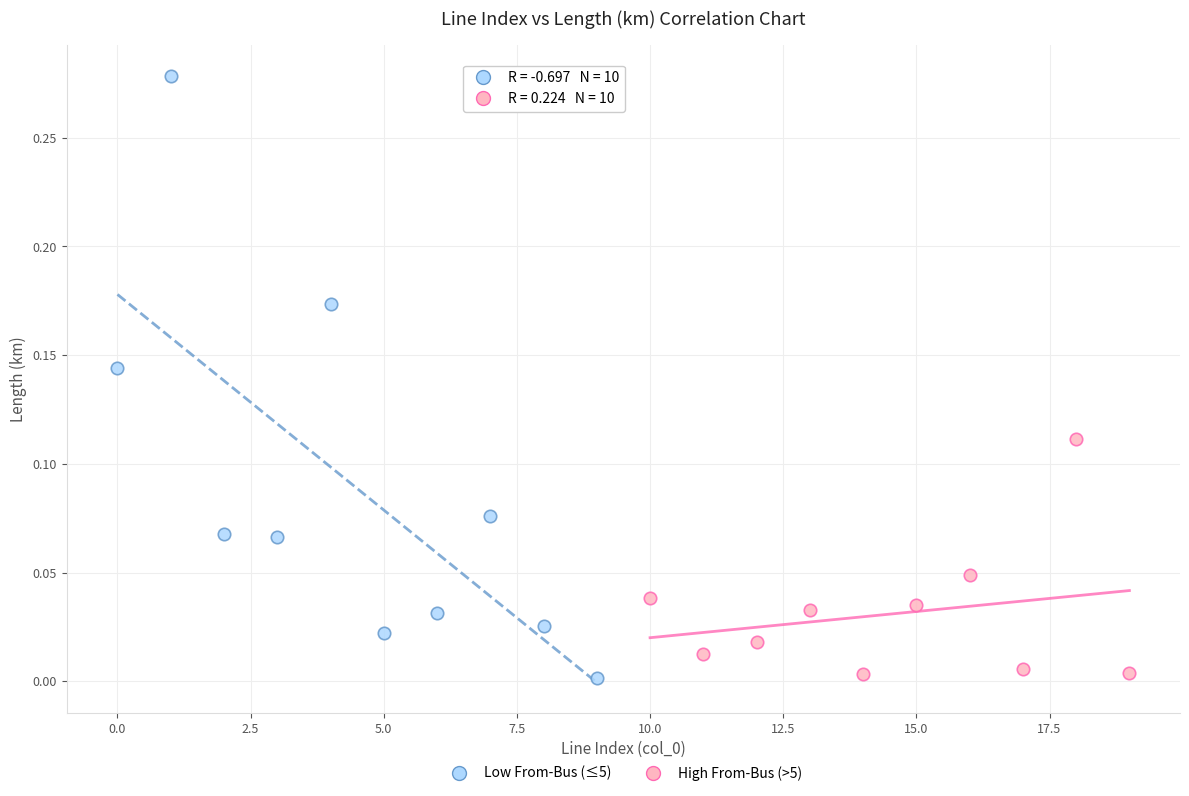

What are all the series names shown in the legend?

Low From-Bus (≤5), High From-Bus (>5)